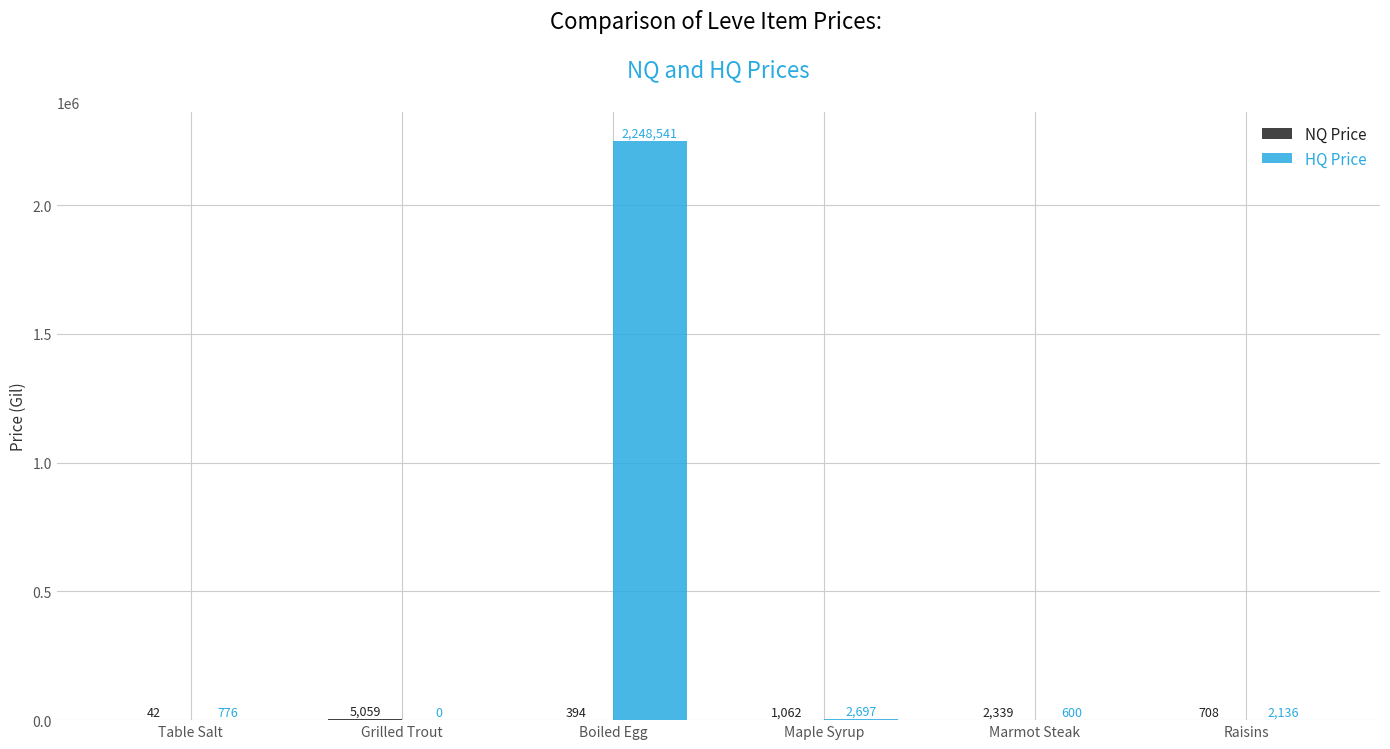

At which category is the sum across all series the highest?

Boiled Egg